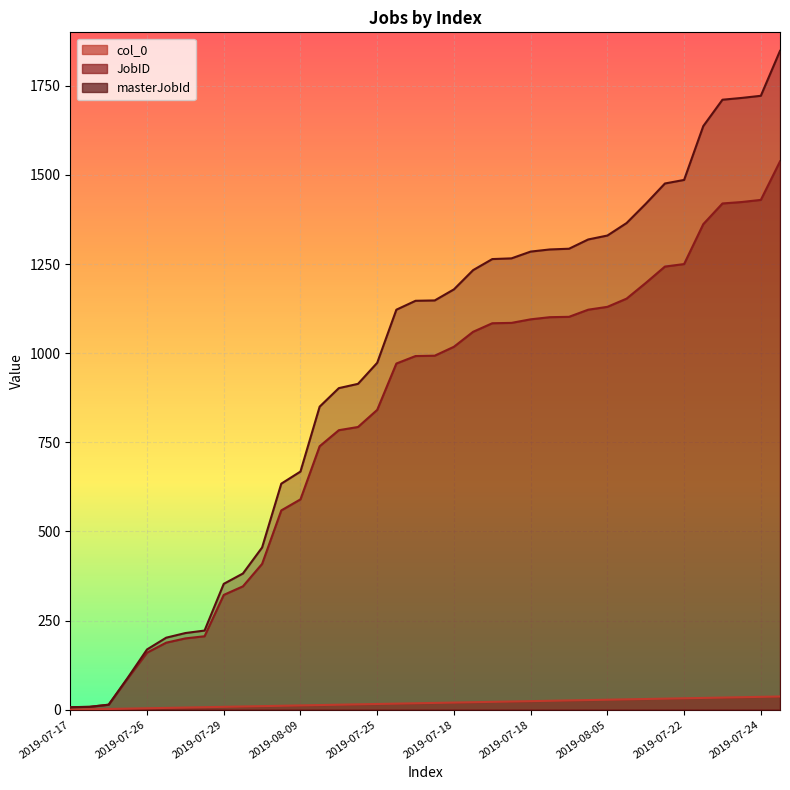

What is the difference between the col_0 values at 2019-08-09 and 2019-07-24?

24